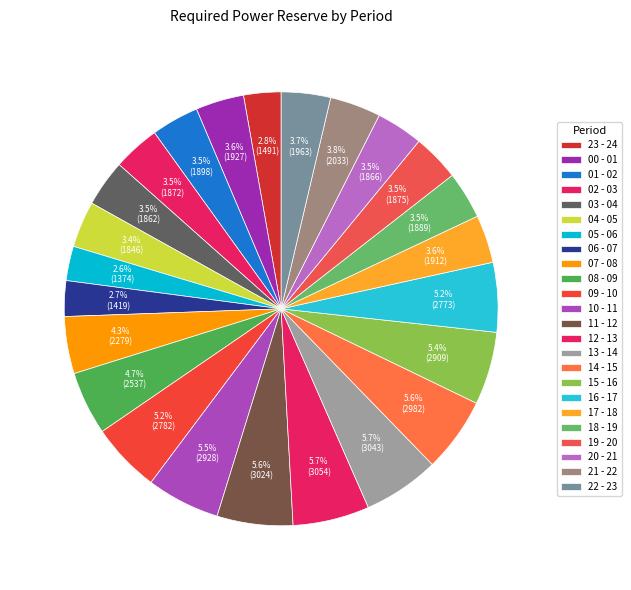

What is the total percentage of 11 - 12 and 00 - 01?

9.2%